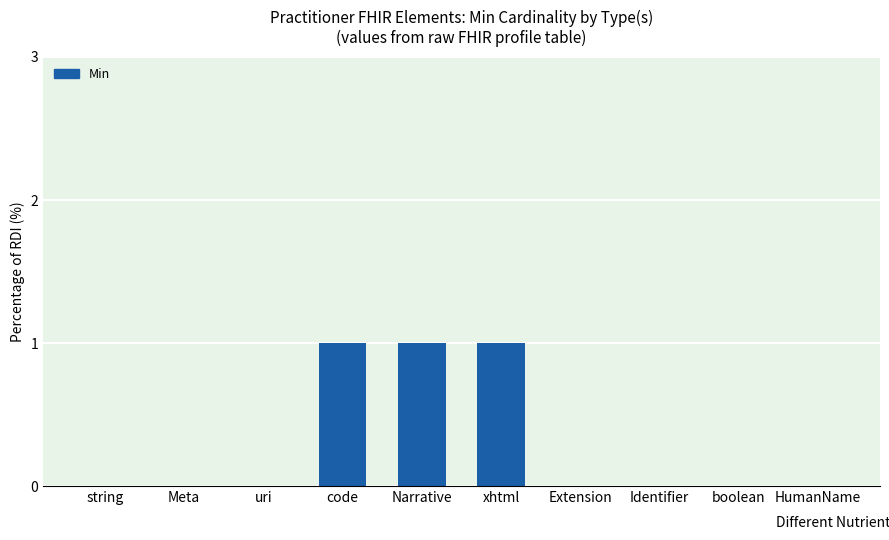

What is the sum of all values?

3